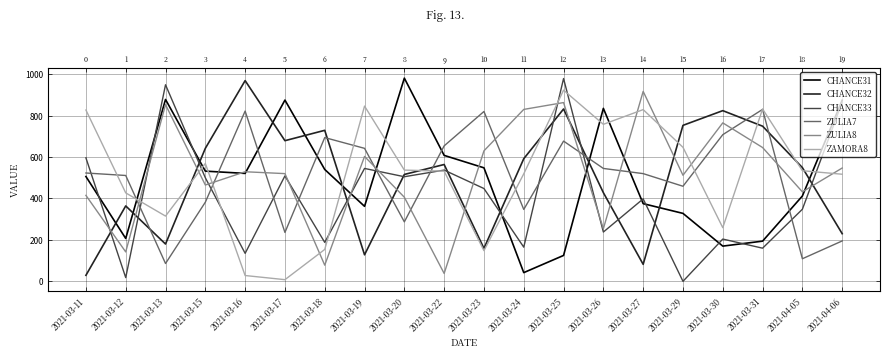

Reading right to left, extract all data points from this chart.

CHANCE31: 874	412	194	170	328	375	835	125	42	548	608	981	362	540	875	521	532	878	207	506
CHANCE32: 230	549	749	824	753	82	428	832	592	159	564	516	128	729	679	969	642	180	364	29
CHANCE33: 865	348	160	204	0	398	238	979	165	448	537	505	545	188	509	135	500	949	18	596
ZULIA7: 195	109	830	708	459	520	545	677	347	820	654	287	642	694	236	822	382	86	511	523
ZULIA8: 547	432	646	765	512	917	254	863	830	630	38	406	603	78	520	529	465	853	142	415
ZAMORA8: 517	534	832	259	647	829	758	923	519	148	532	537	846	154	8	28	569	315	427	827